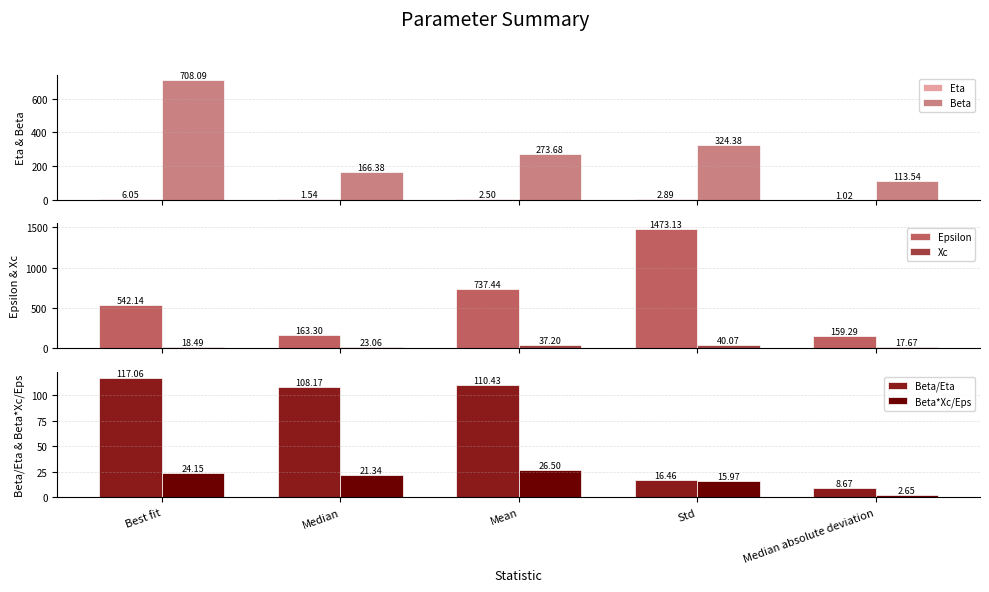

Rank the series at Mean from lowest to highest value.

Eta, Beta*Xc/Eps, Xc, Beta/Eta, Beta, Epsilon